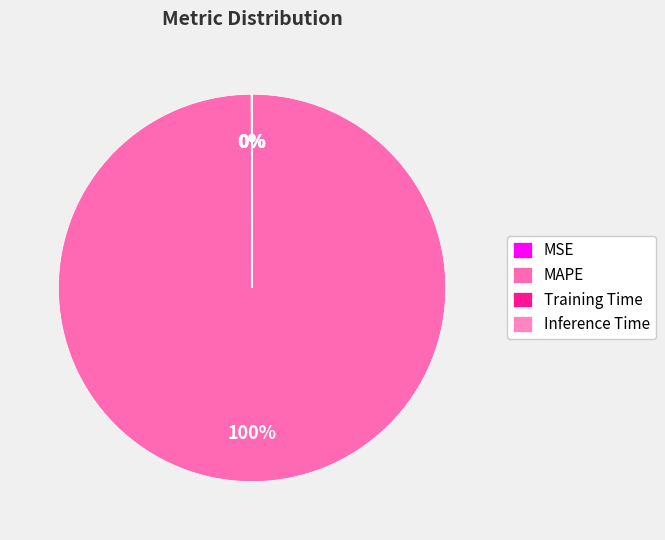

Between MAPE and Training Time, which is larger?

MAPE